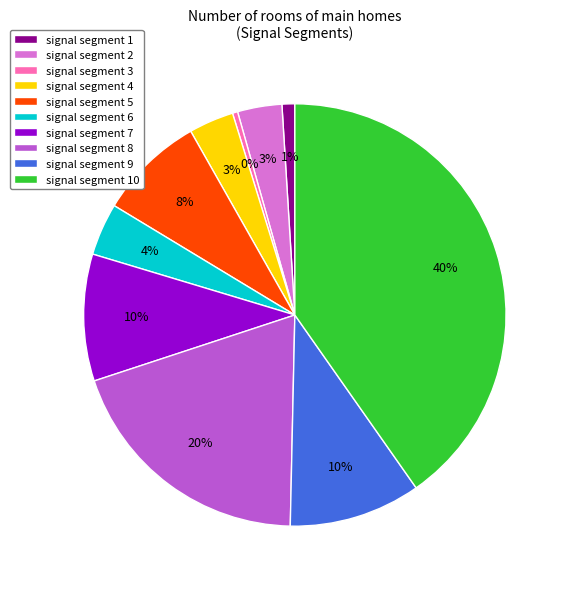

Is the sum of signal segment 5 and signal segment 8 greater than half?

No